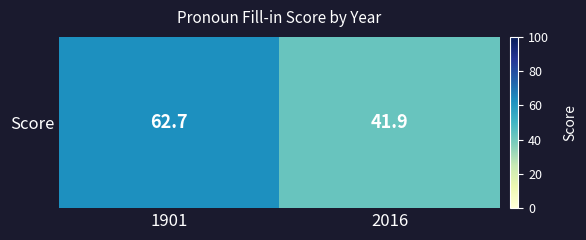

What is the average value?

52.3